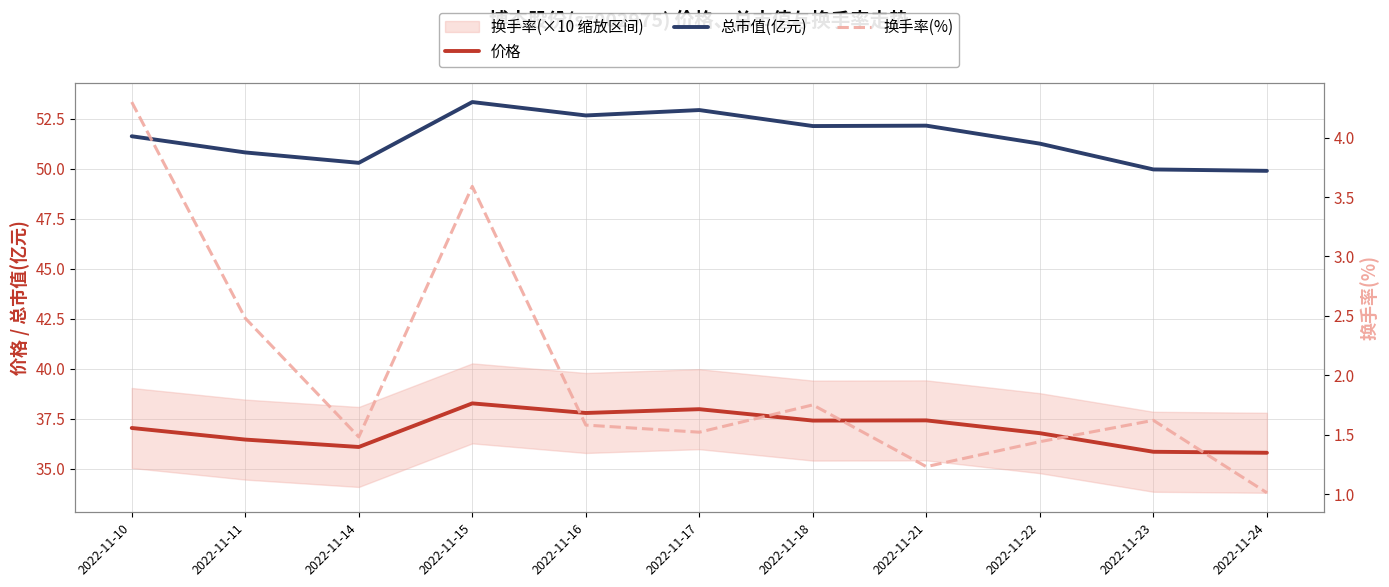

Where is the first local minimum for 换手率(%)?

2022-11-14